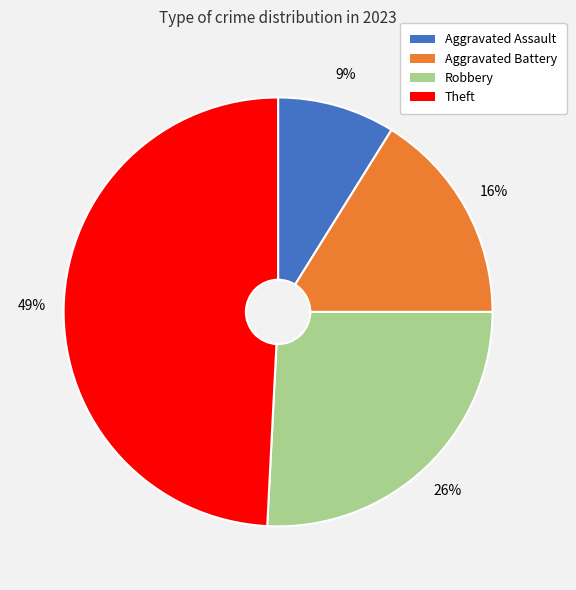

To the nearest percent, what is the difference between the largest and smallest slice percentages?

40%